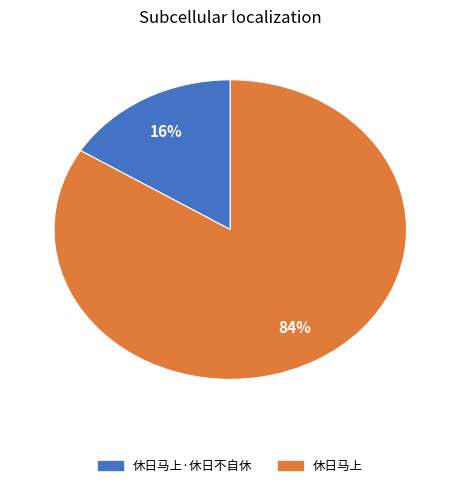

Is there any slice that represents more than half of the pie?

Yes